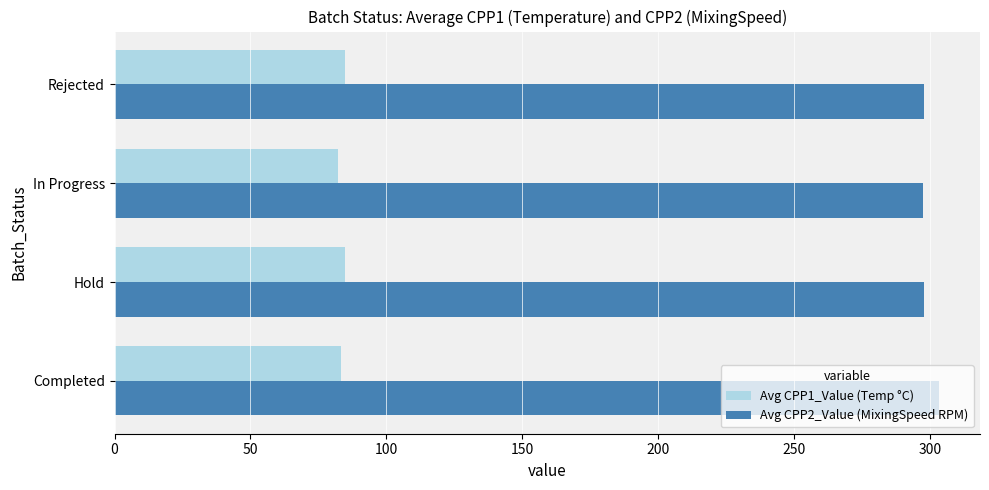

Rank the series by their maximum value, from highest to lowest.

Avg CPP2_Value (MixingSpeed RPM), Avg CPP1_Value (Temp °C)